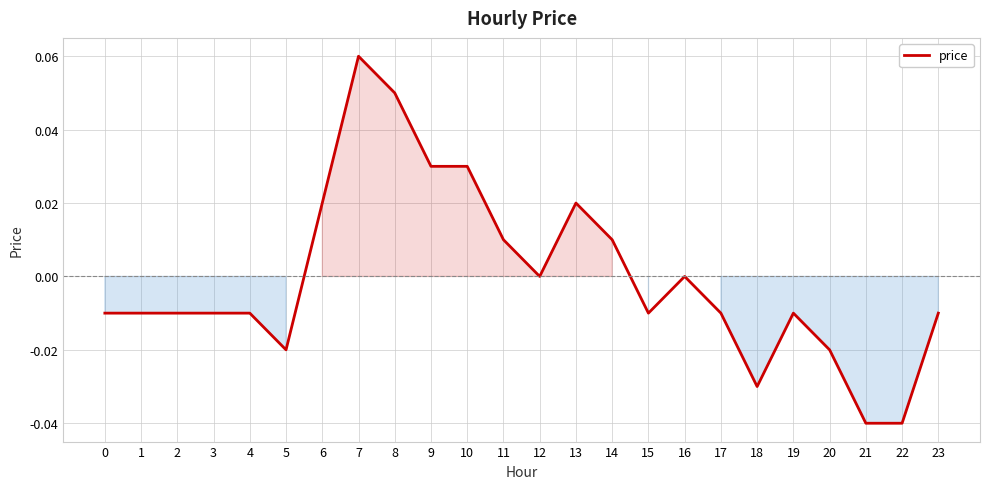

The chart shows a value of -0.0 at 20. True or false?

True